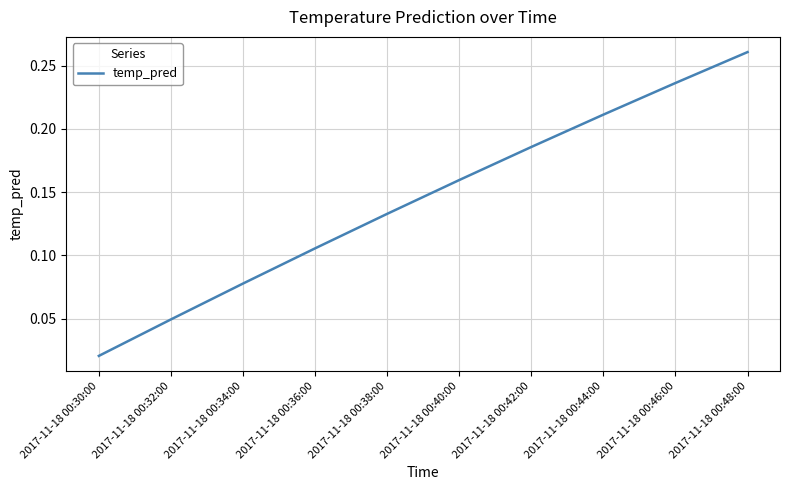

Which category has the highest value across all series?

2017-11-18 00:48:00